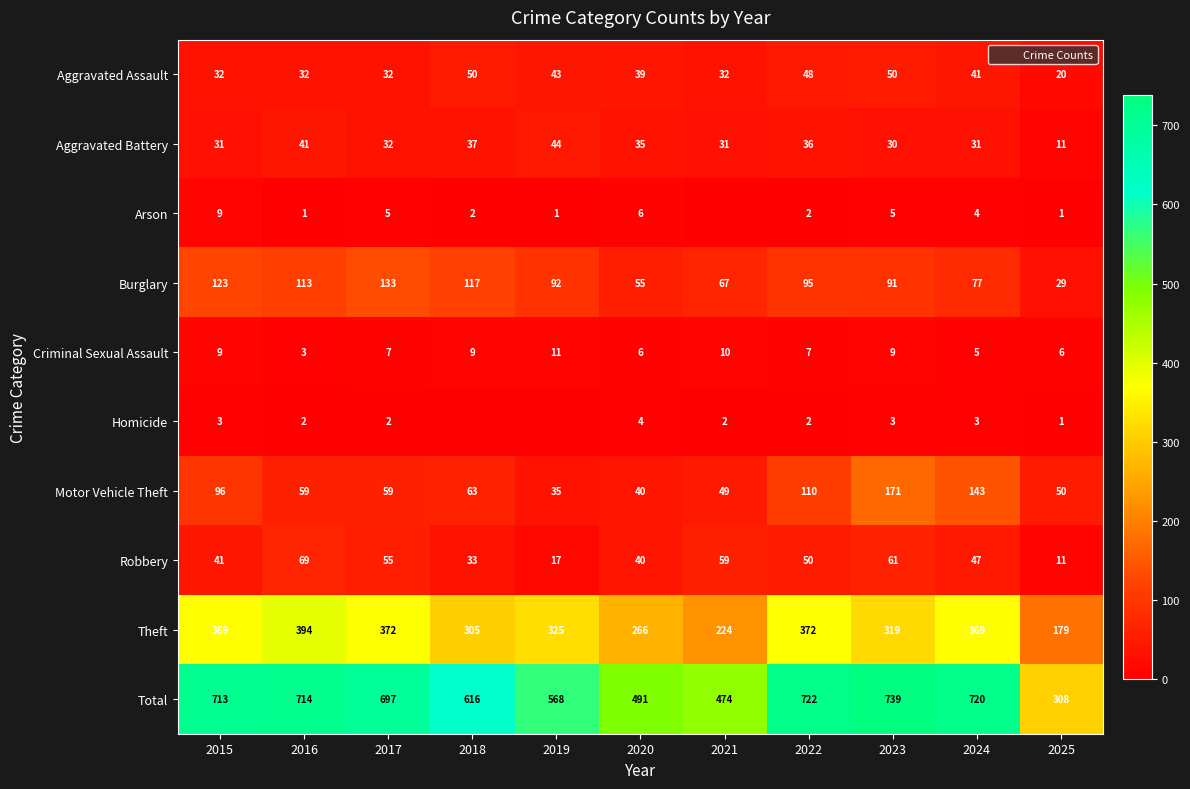

How many Arson values are between 1 and 5?

8